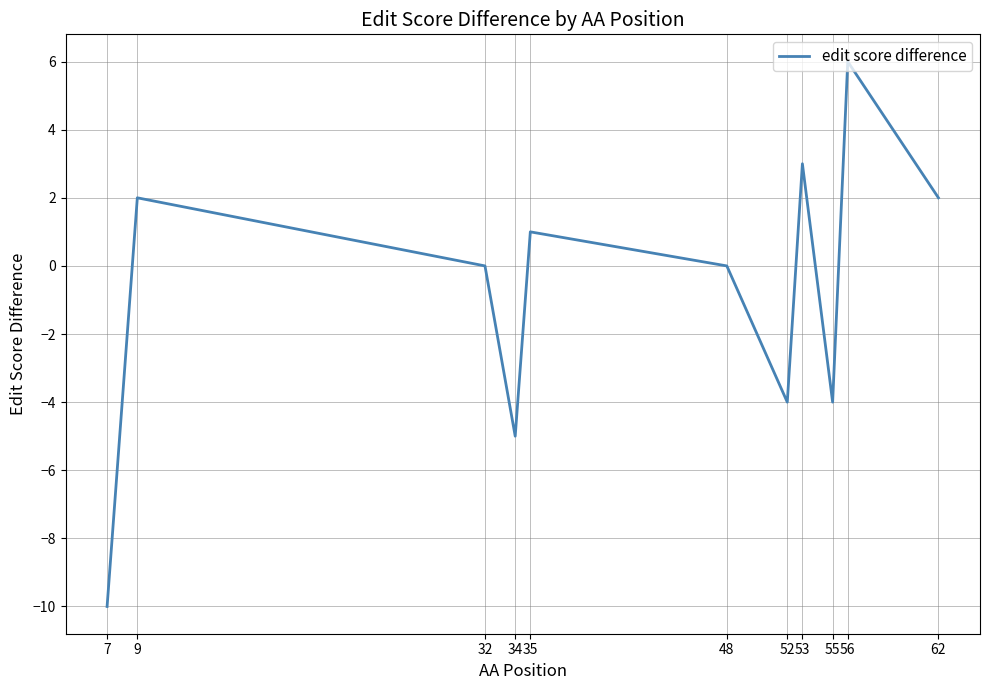

What is the maximum value shown in the chart?

6